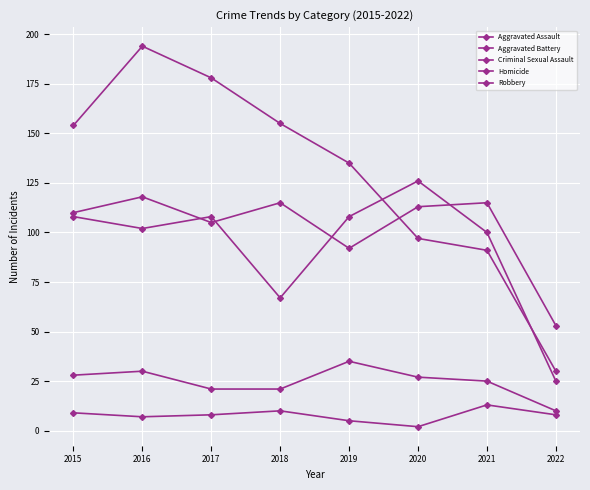

What is the minimum value shown in the chart?

2